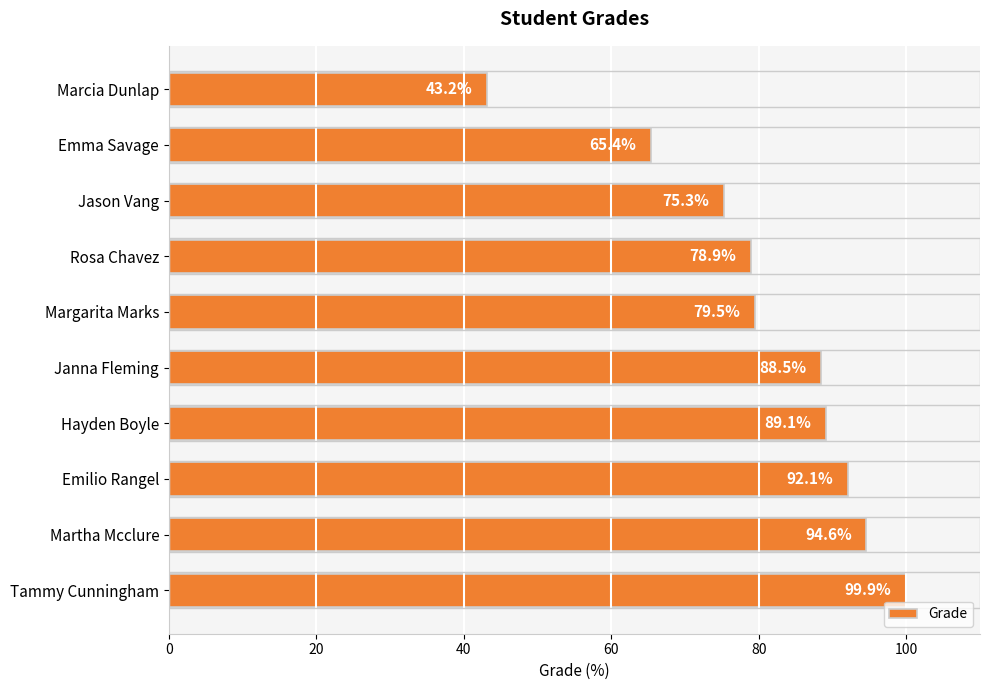

The value at Janna Fleming is 88.5. True or false?

True